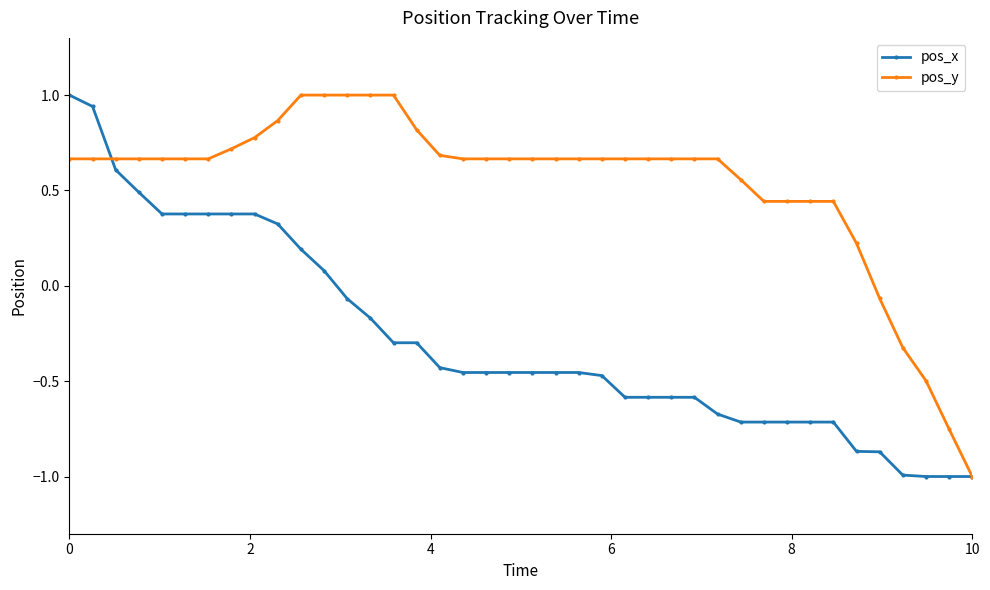

Which series has the largest total across all categories?

pos_y